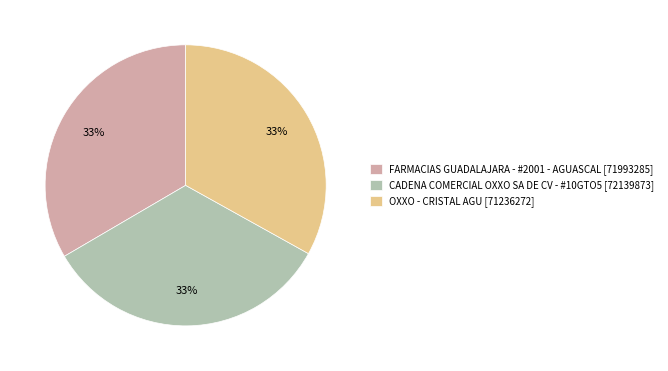

Is there any slice that represents more than half of the pie?

No